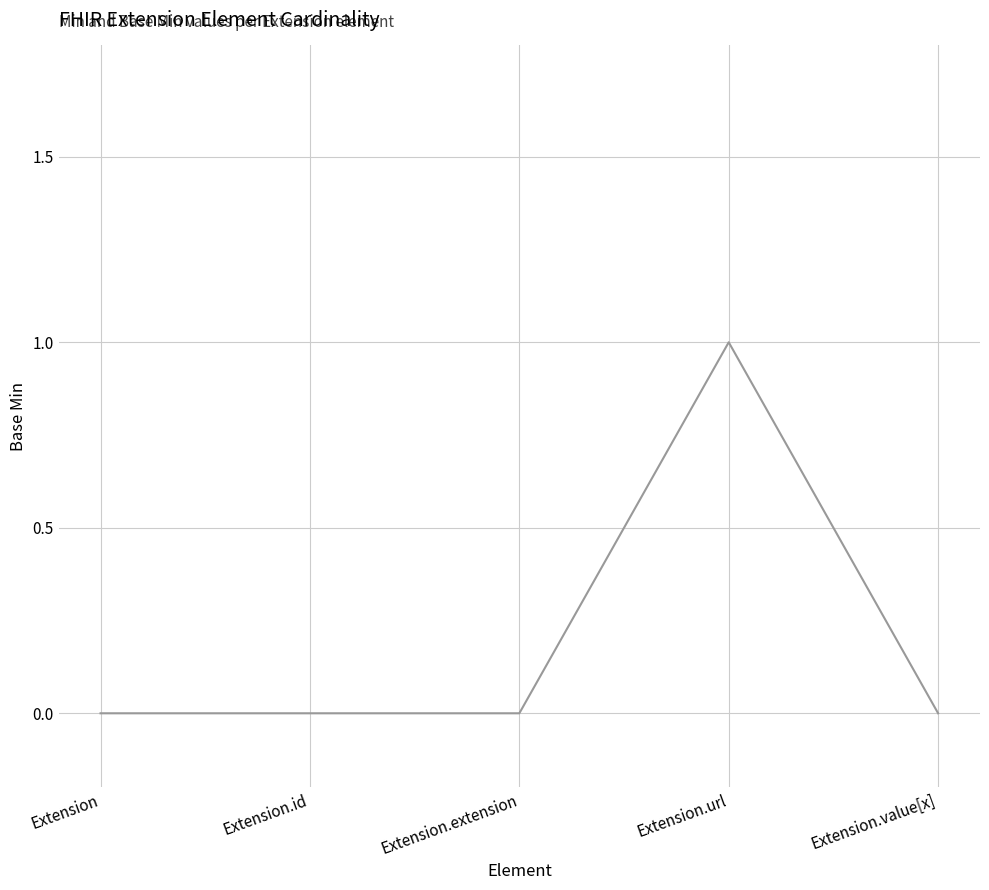

Which label corresponds to the largest value in the chart?

Extension.url